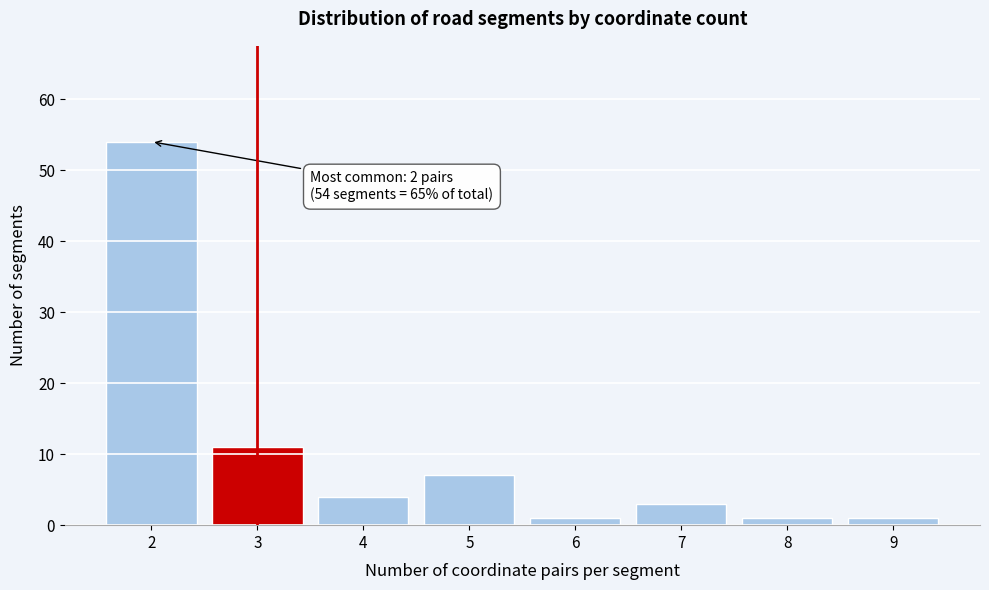

Reading right to left, what are all the values shown in this chart?

9=1	8=1	7=3	6=1	5=7	4=4	3=11	2=54